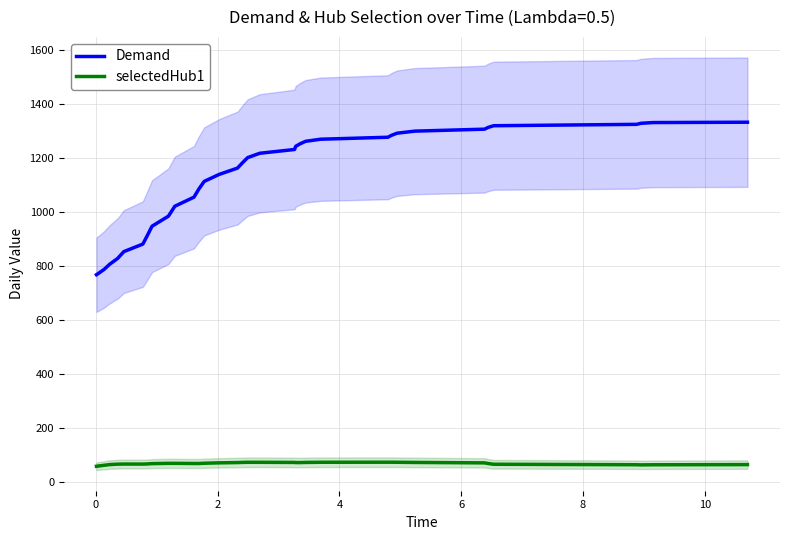

Reading right to left, what are all the values shown in this chart?

Demand: 1330.9	1329.6	1326.9	1323.0	1317.8	1311.8	1305.1	1297.8	1290.2	1282.6	1275.2	1267.9	1260.2	1251.7	1241.7	1229.8	1215.9	1199.8	1181.6	1161.0	1137.6	1111.7	1083.7	1053.4	1019.7	983.0	945.7	910.8	879.6	851.7	826.6	804.5	786.3	773.2	766.2
selectedHub1: 63.0	62.4	62.0	62.5	64.3	66.9	69.4	71.0	71.7	71.8	71.8	71.6	71.1	70.5	70.5	71.1	71.6	71.6	71.2	70.6	69.5	68.1	67.1	67.1	67.7	67.6	66.6	65.4	65.0	65.1	64.6	63.0	60.5	58.2	56.9